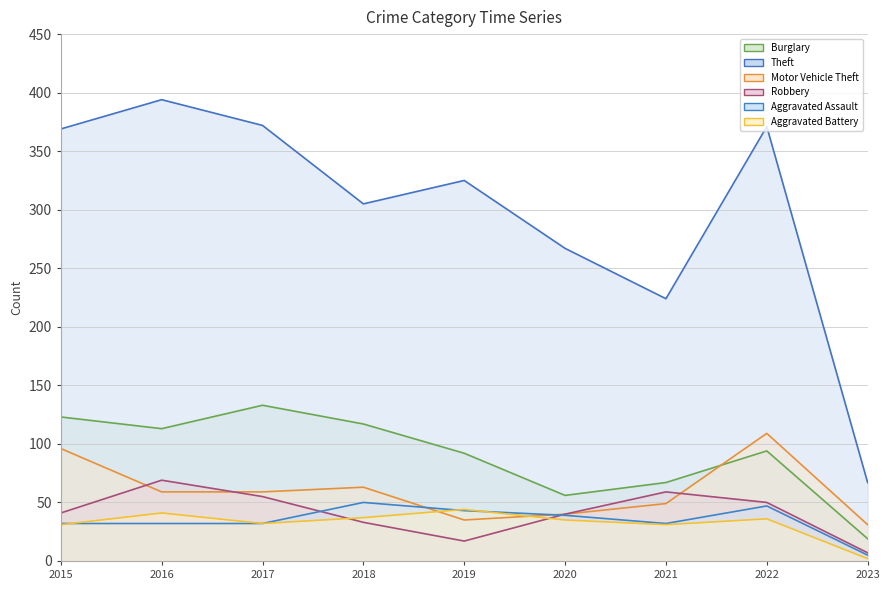

How many times do Aggravated Assault and Aggravated Battery cross each other?

3